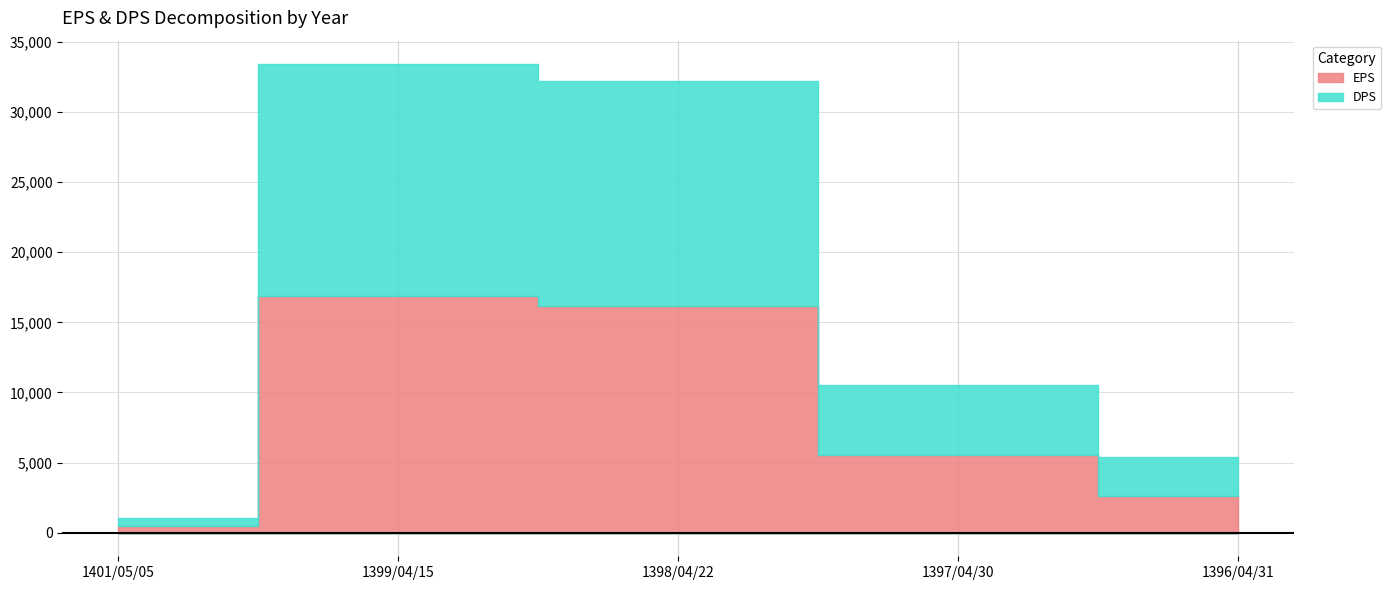

What is the sum of all EPS values?

41738